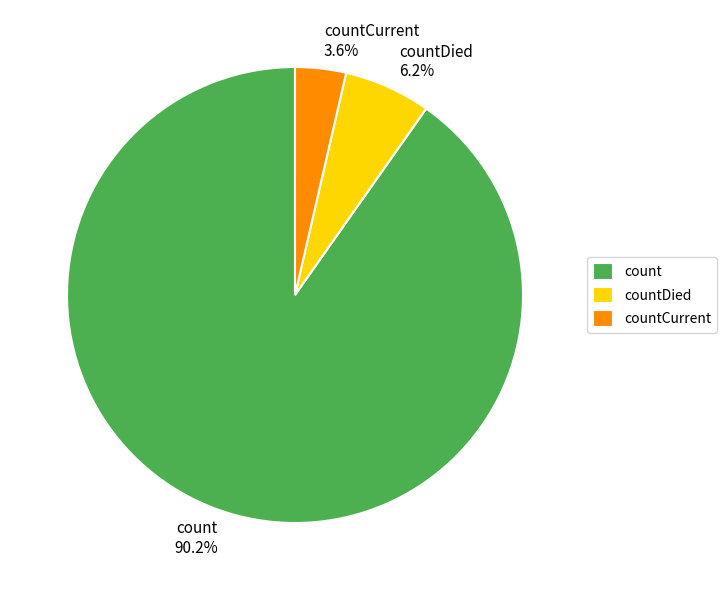

To the nearest percent, what percentage of the pie is count?

90%